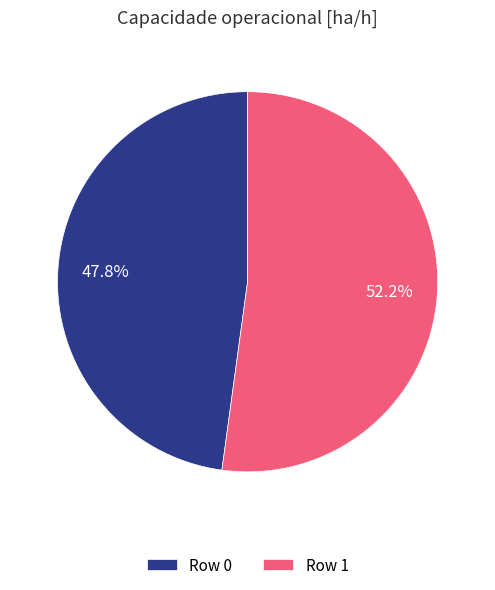

Is it true that Row 0 is 60% of the pie?

False